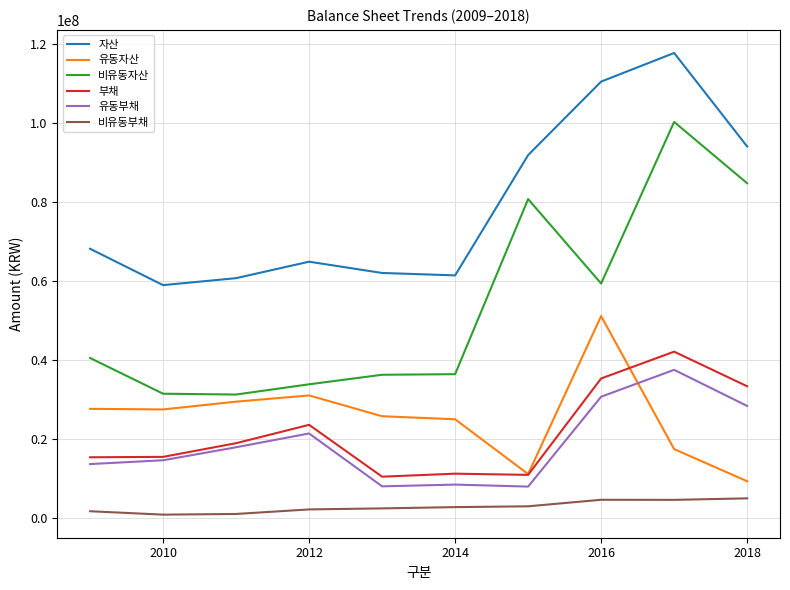

Which series has the largest total across all categories?

자산